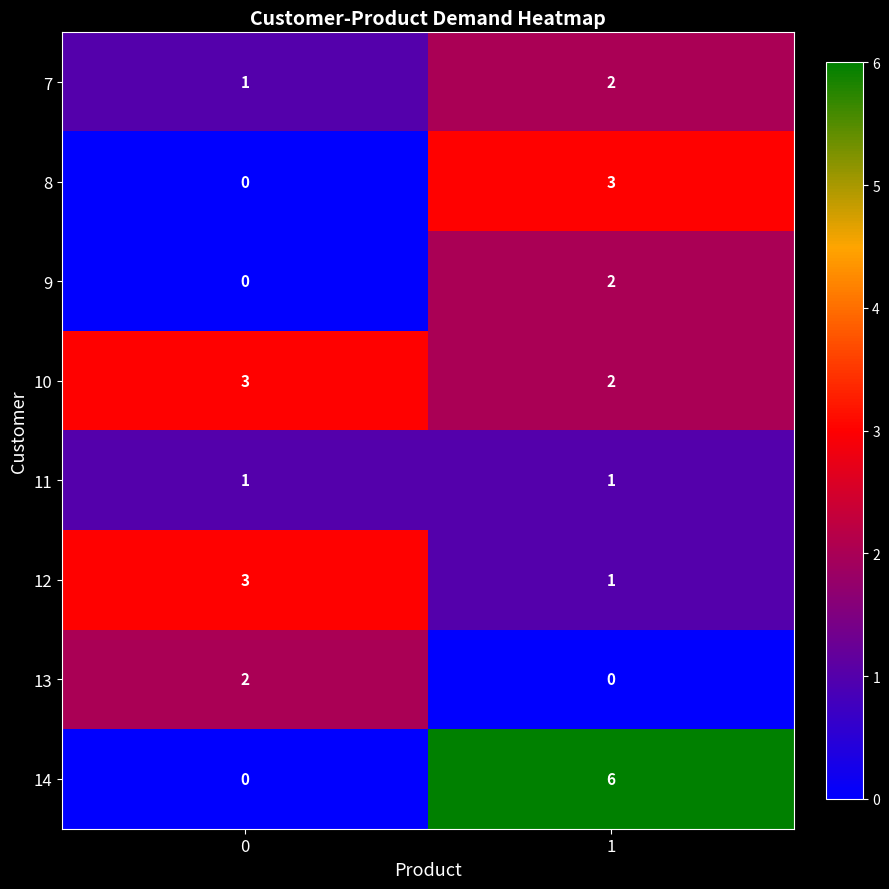

How many values in the 9 series are below 2?

1